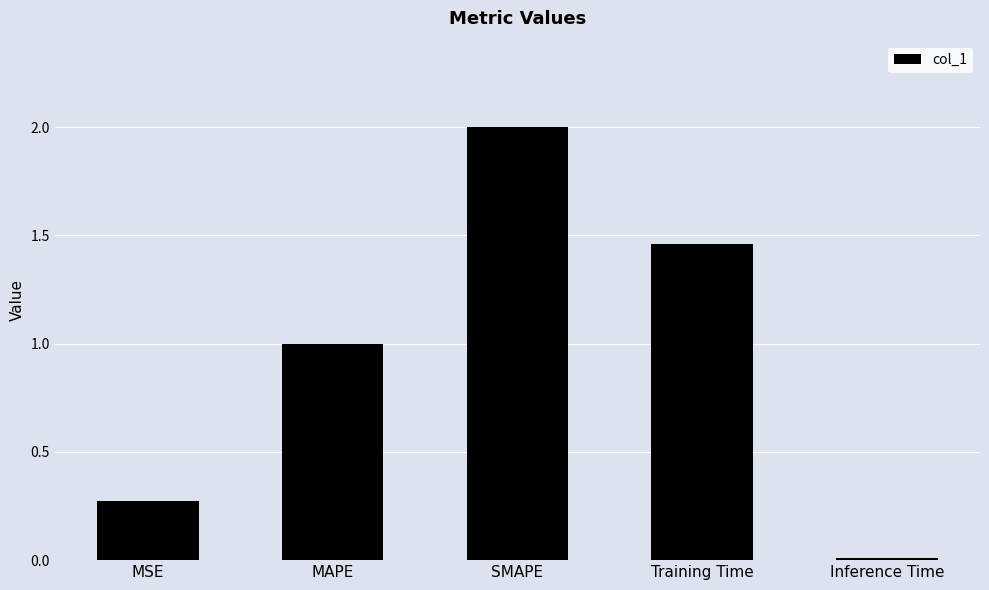

True or false: the data shows 2.4 at Training Time.

False